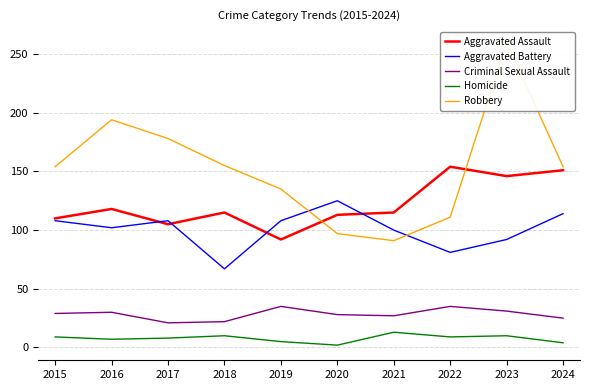

What is the sum of all Aggravated Assault values?

1219